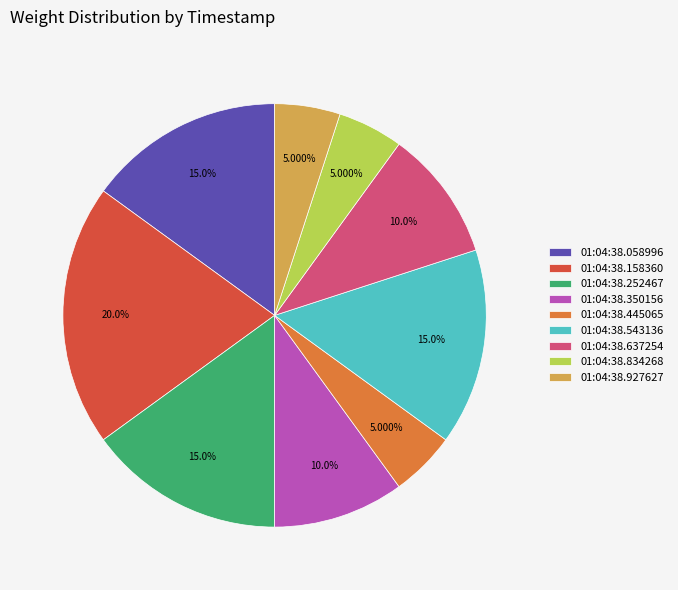

To the nearest percent, what is the combined percentage of 01:04:38.637254 and 01:04:38.158360?

30%